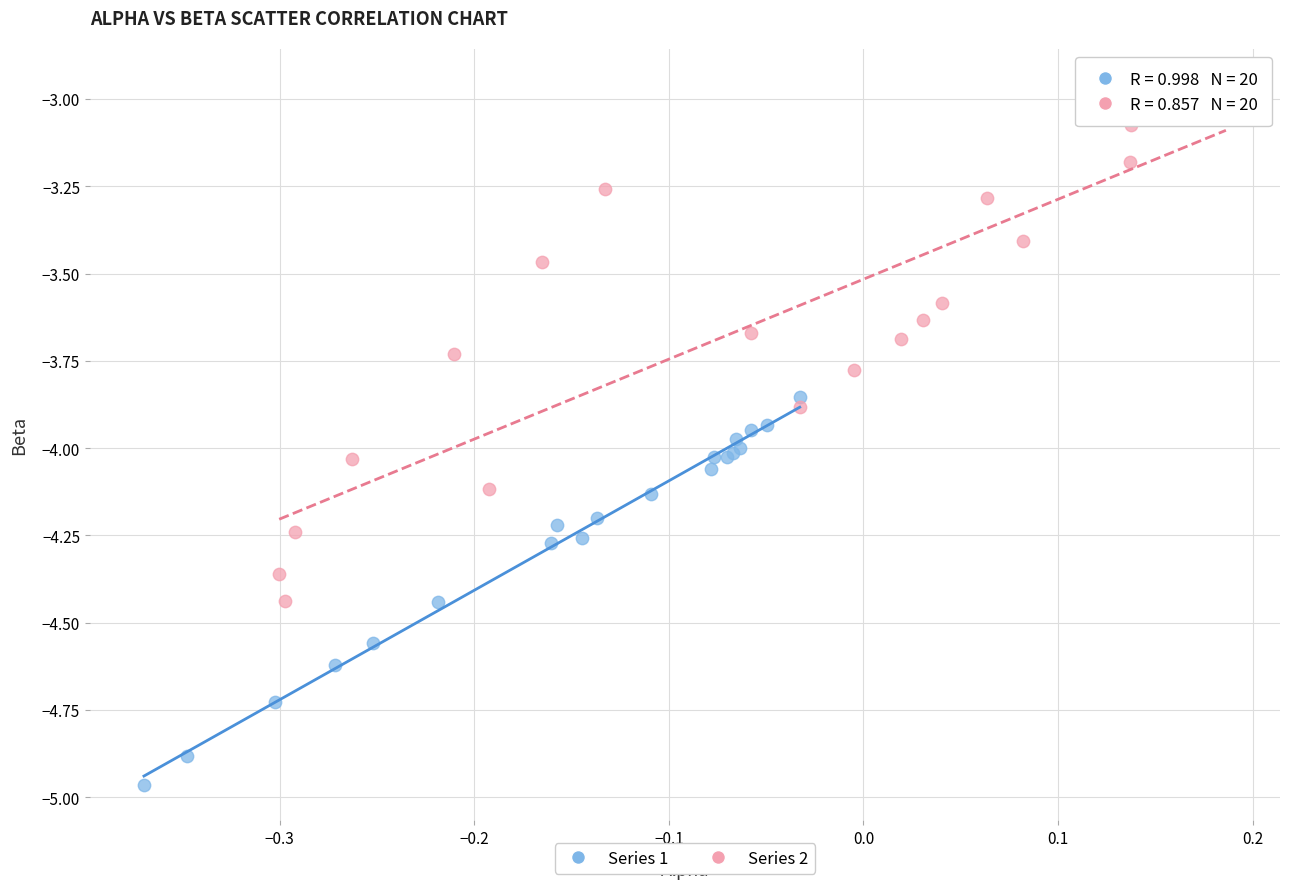

Which series contains the highest Y value?

Series 2